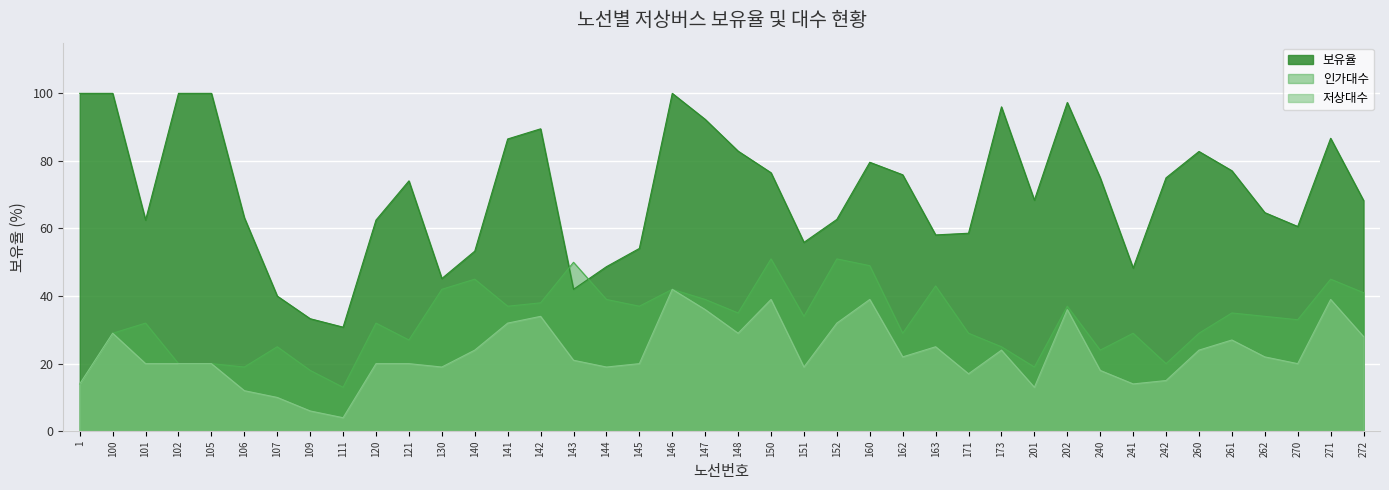

What is the difference between the maximum and second lowest values in the 보유율 series?

66.7